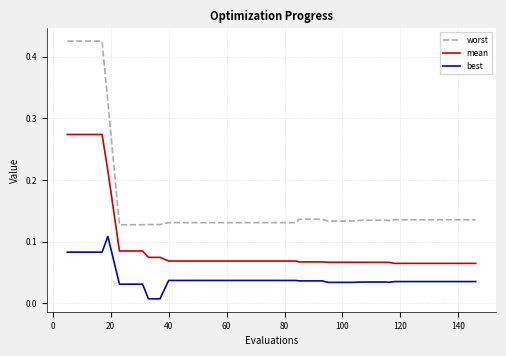

List the series in order of their peak value, lowest first.

best, mean, worst